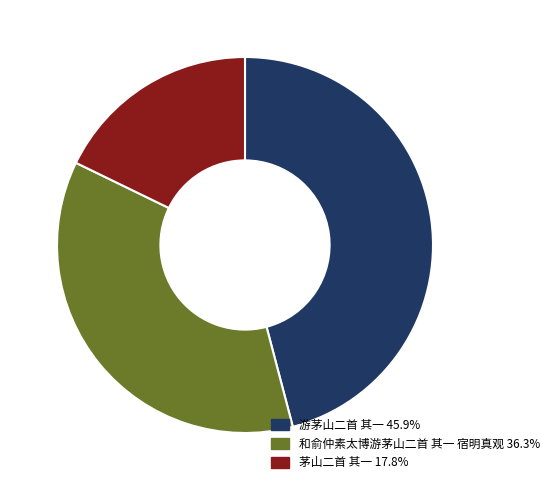

Rank the categories by value from highest to lowest.

游茅山二首 其一, 和俞仲素太博游茅山二首 其一 宿明真观, 茅山二首 其一